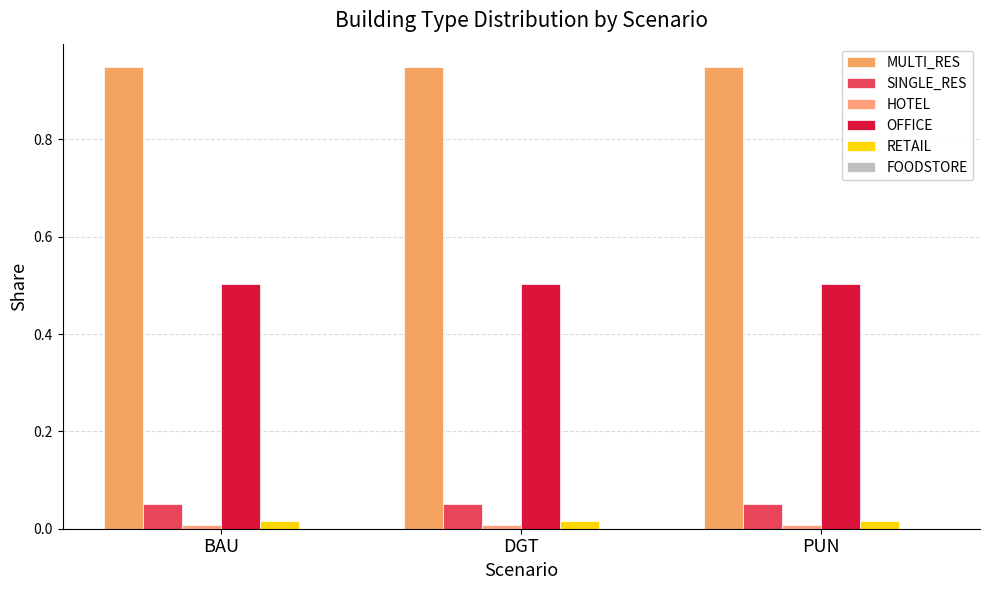

What position from the right is PUN?

1